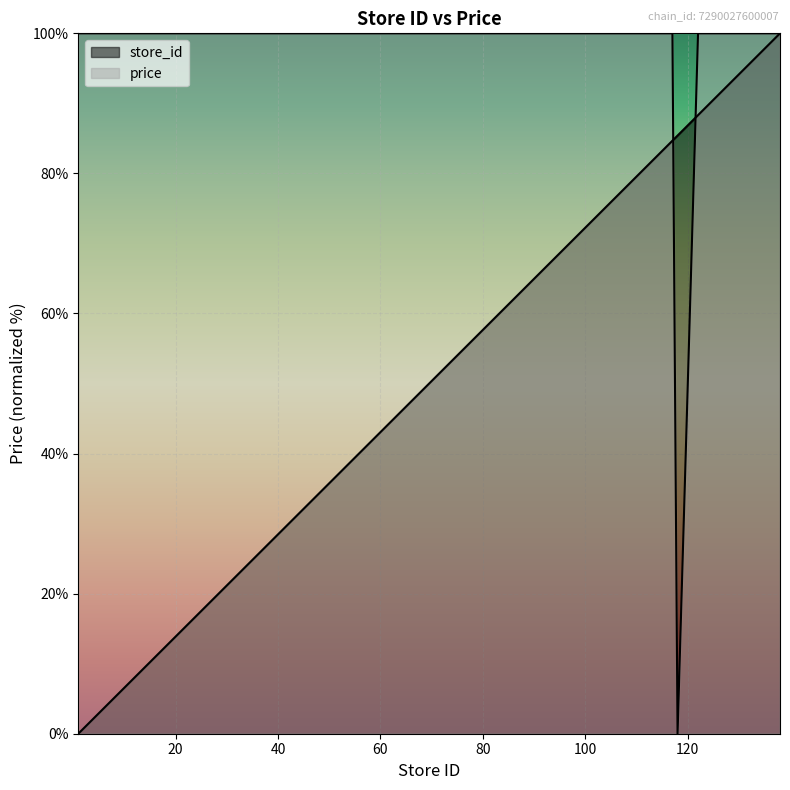

After their last crossing, which series has the higher values: store_id or price?

price